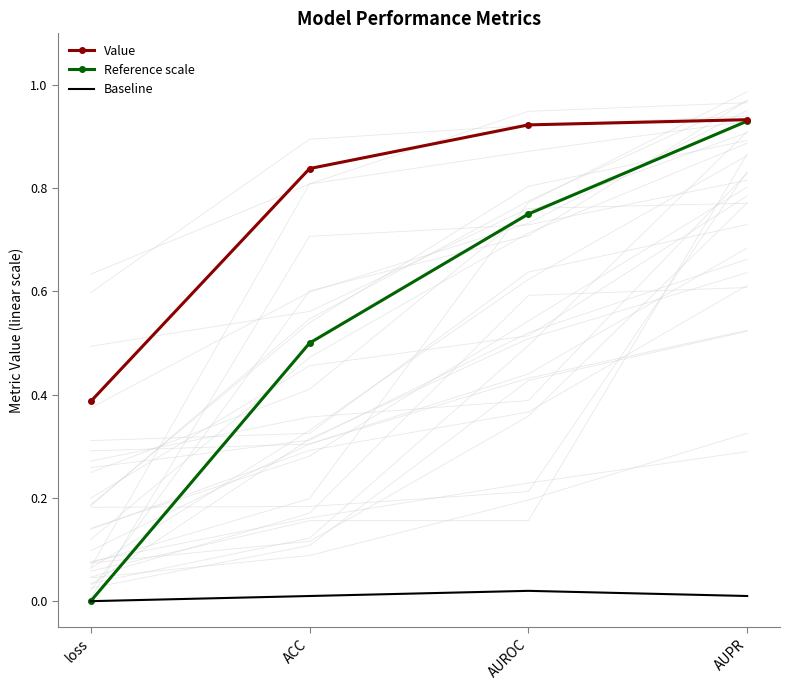

Rank the series at loss from highest to lowest value.

Value, Reference scale, Baseline